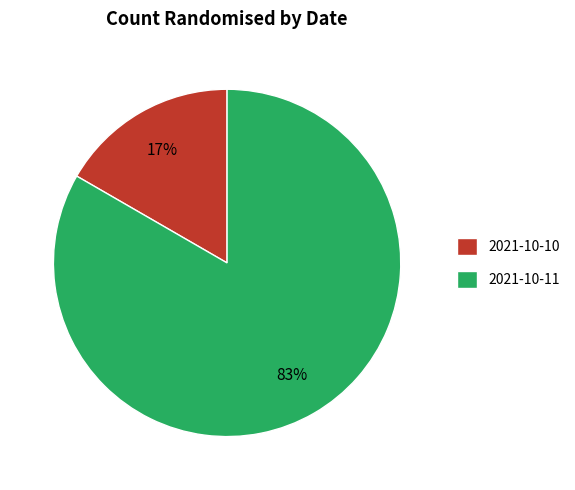

How many segments does this pie chart have?

2